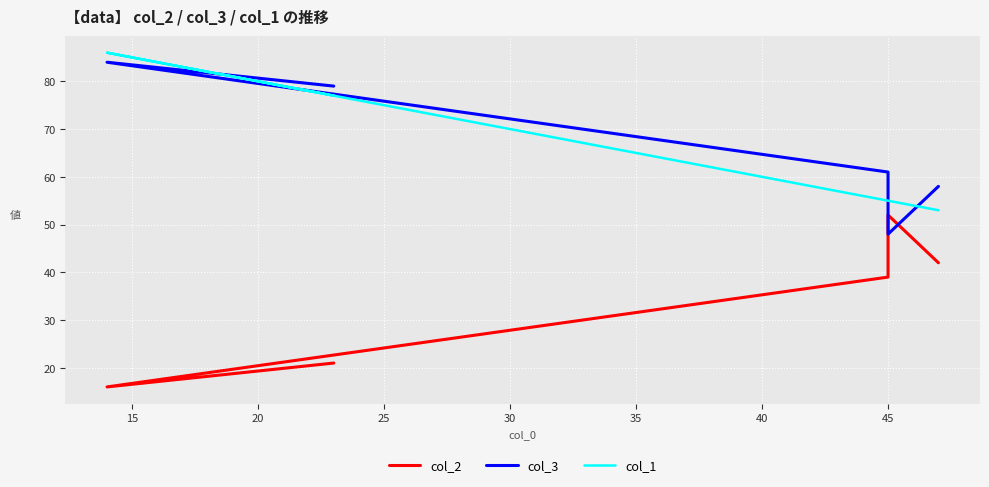

What is the lowest value of the col_1 series?

53